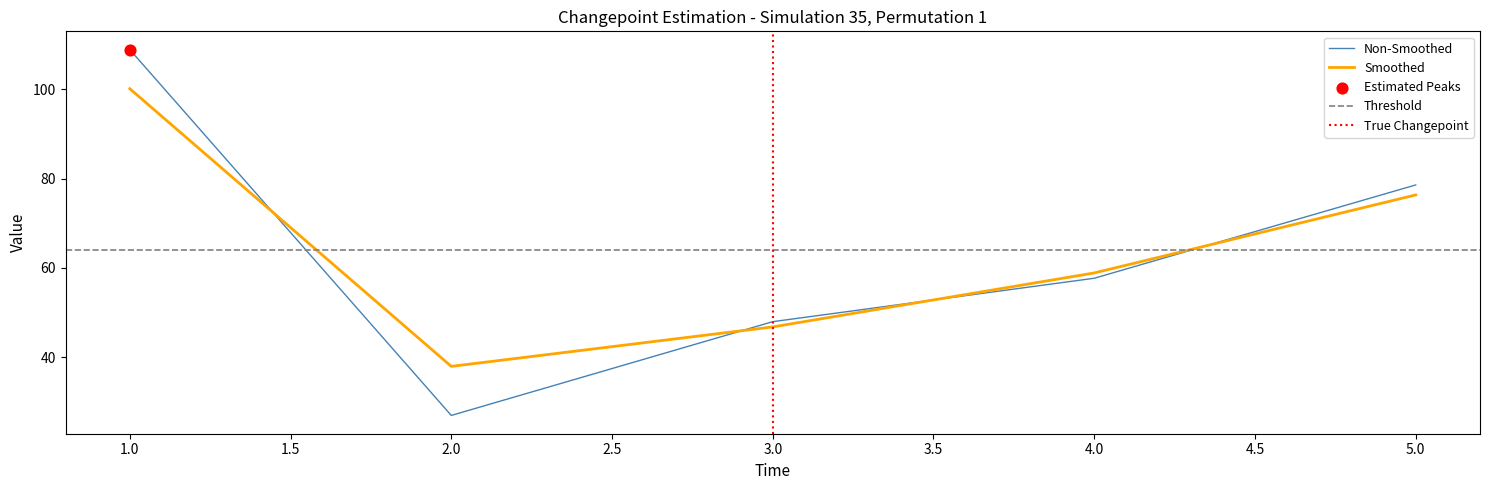

At which category is the sum across all series the highest?

1